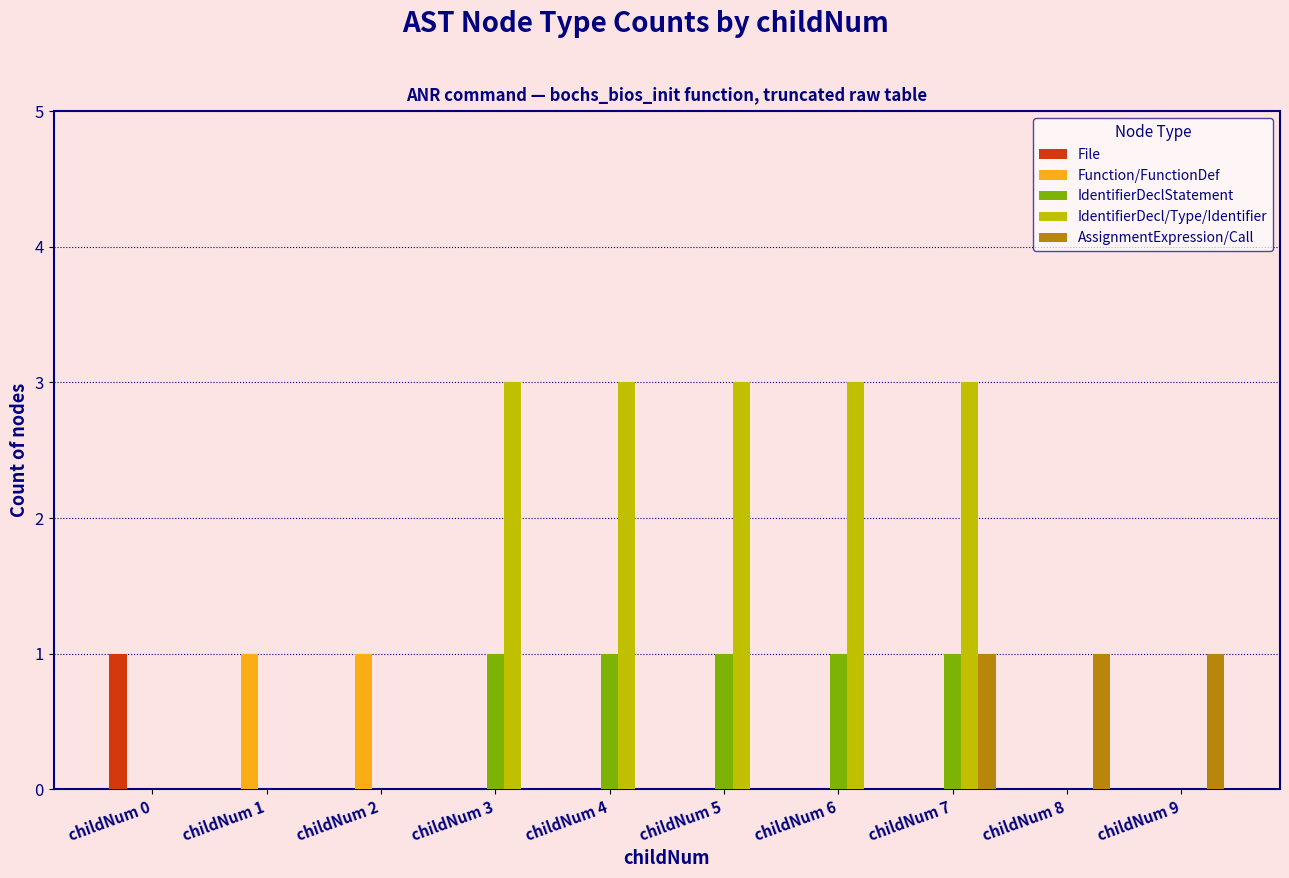

What is the approximate value of IdentifierDecl/Type/Identifier at childNum 6?

3